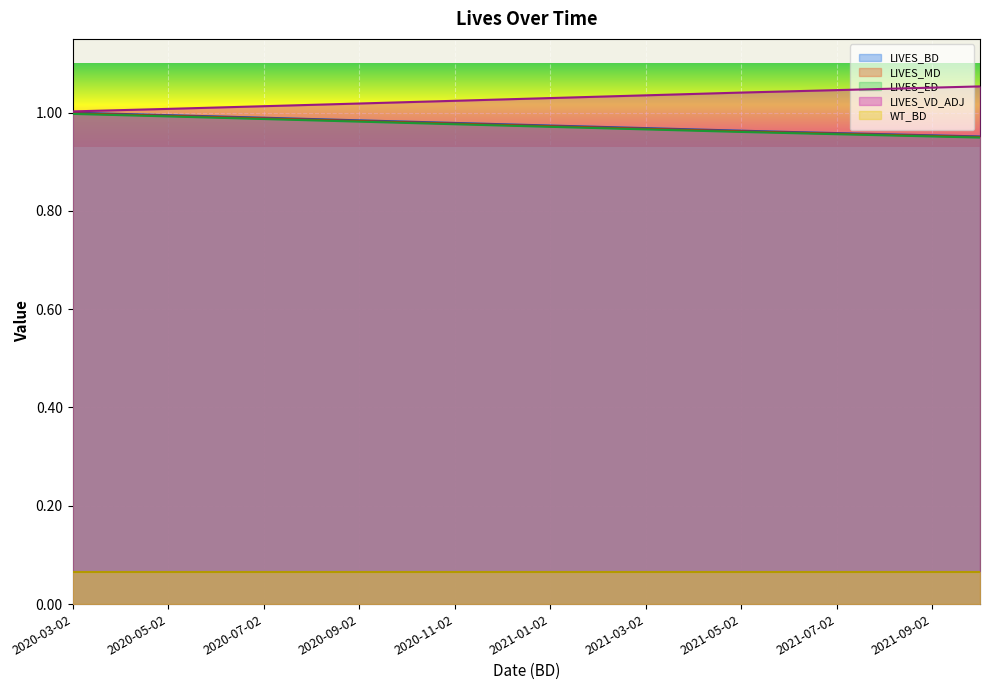

True or false: LIVES_VD_ADJ has a value of 0.6 at 2021-01-02.

False